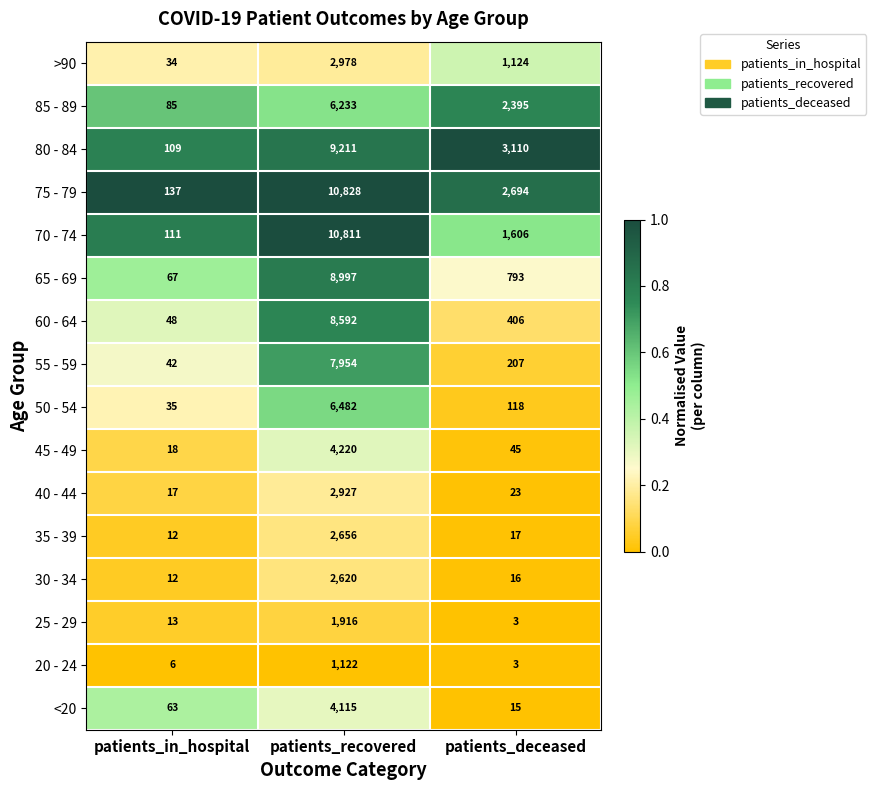

What is the approximate value of 85 - 89 at patients_recovered, to the nearest 50?

6250